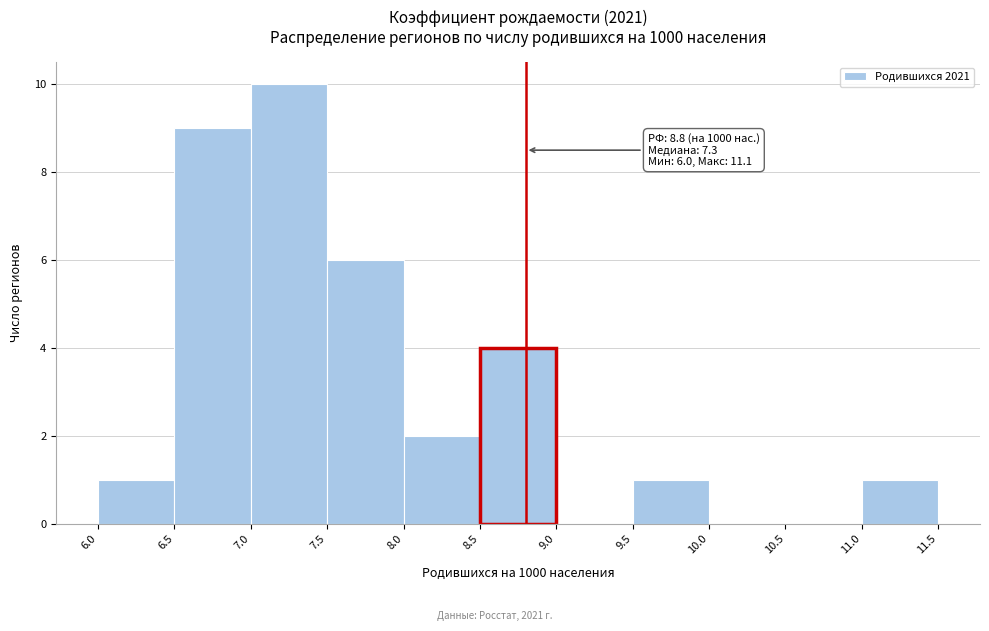

Which range on the x-axis has the tallest bar?

7.0 to 7.5